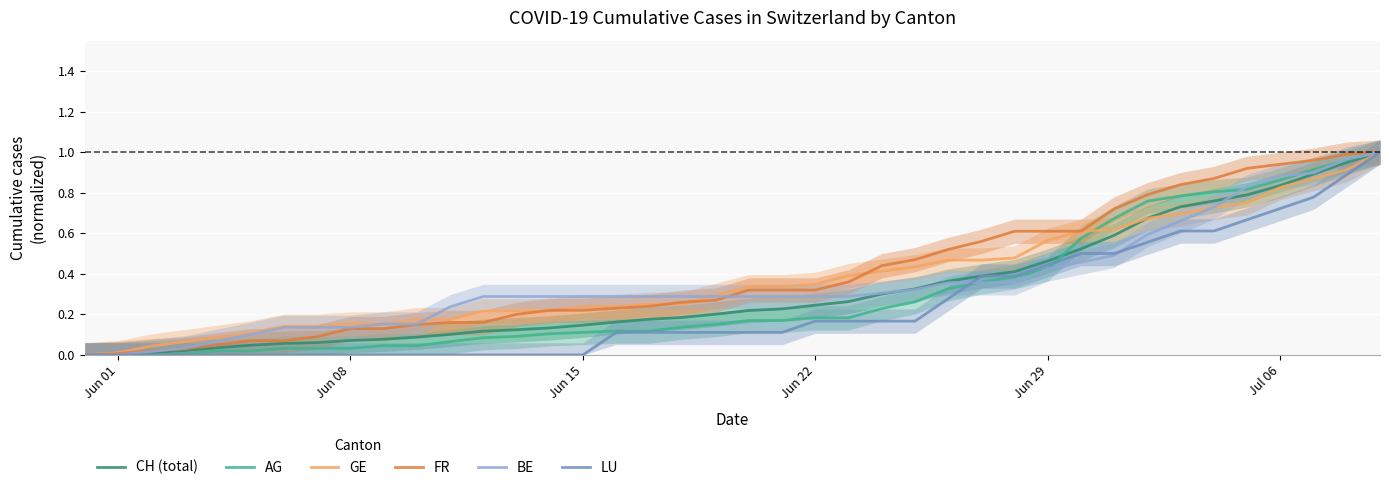

How many data points in GE are above 0?

39